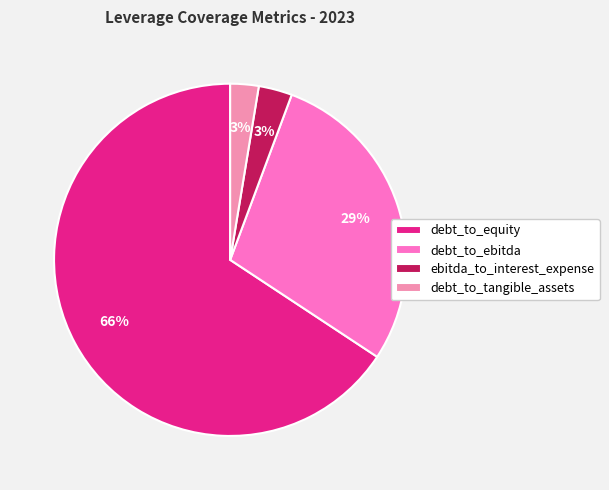

To the nearest percent, what percentage of the pie is ebitda_to_interest_expense?

3%